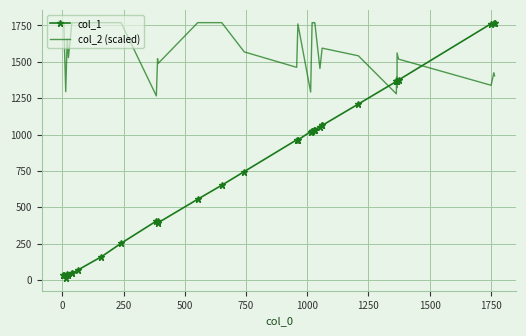

How many values in the col_2 (scaled) series are below 1568?

17